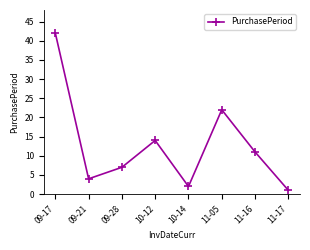

The chart shows a value of 7 at 09-28. True or false?

True